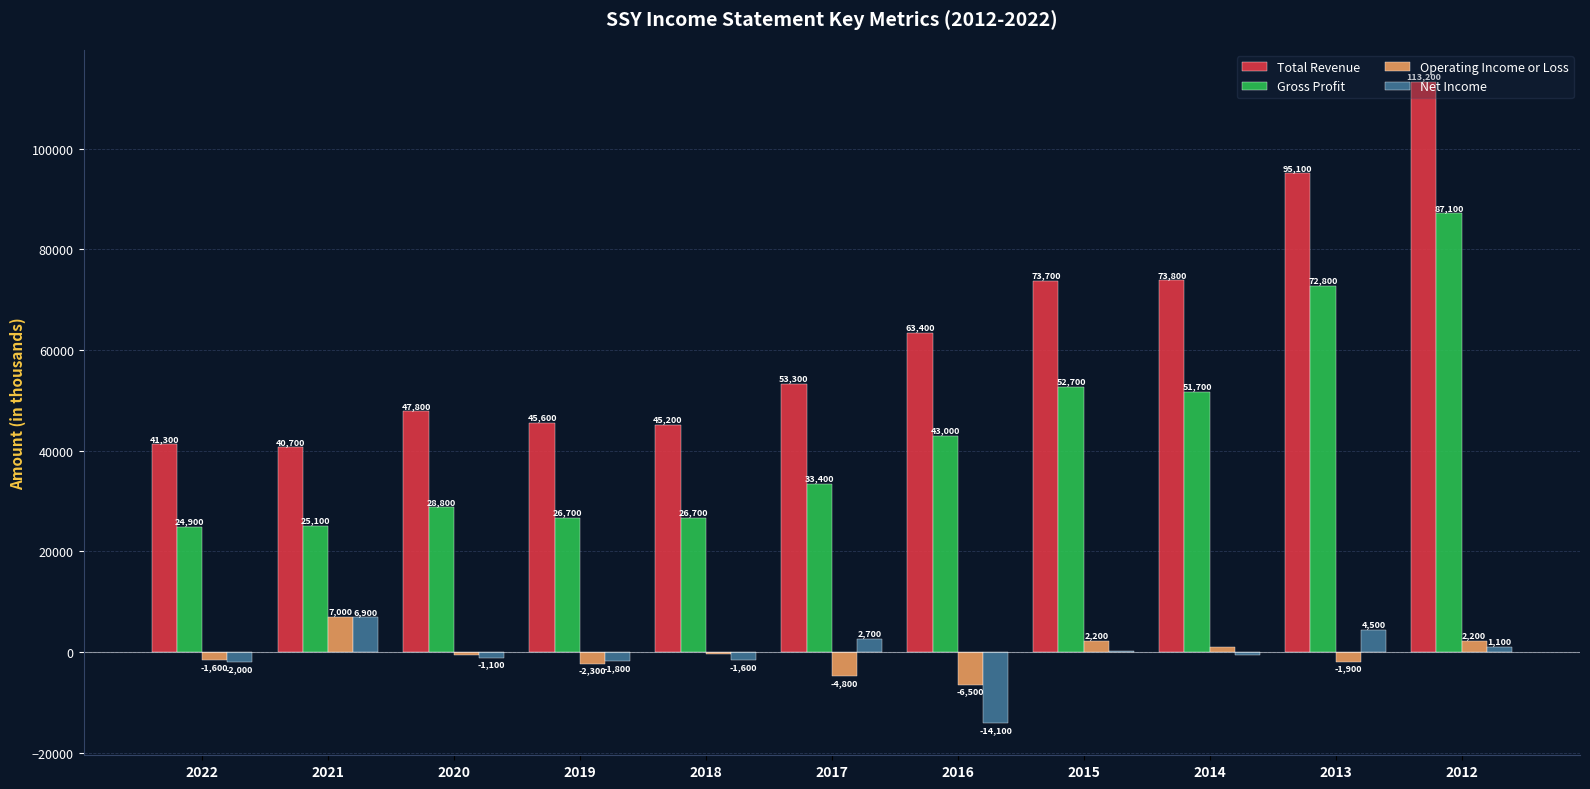

The Total Revenue series shows 113200 at 2012. True or false?

True